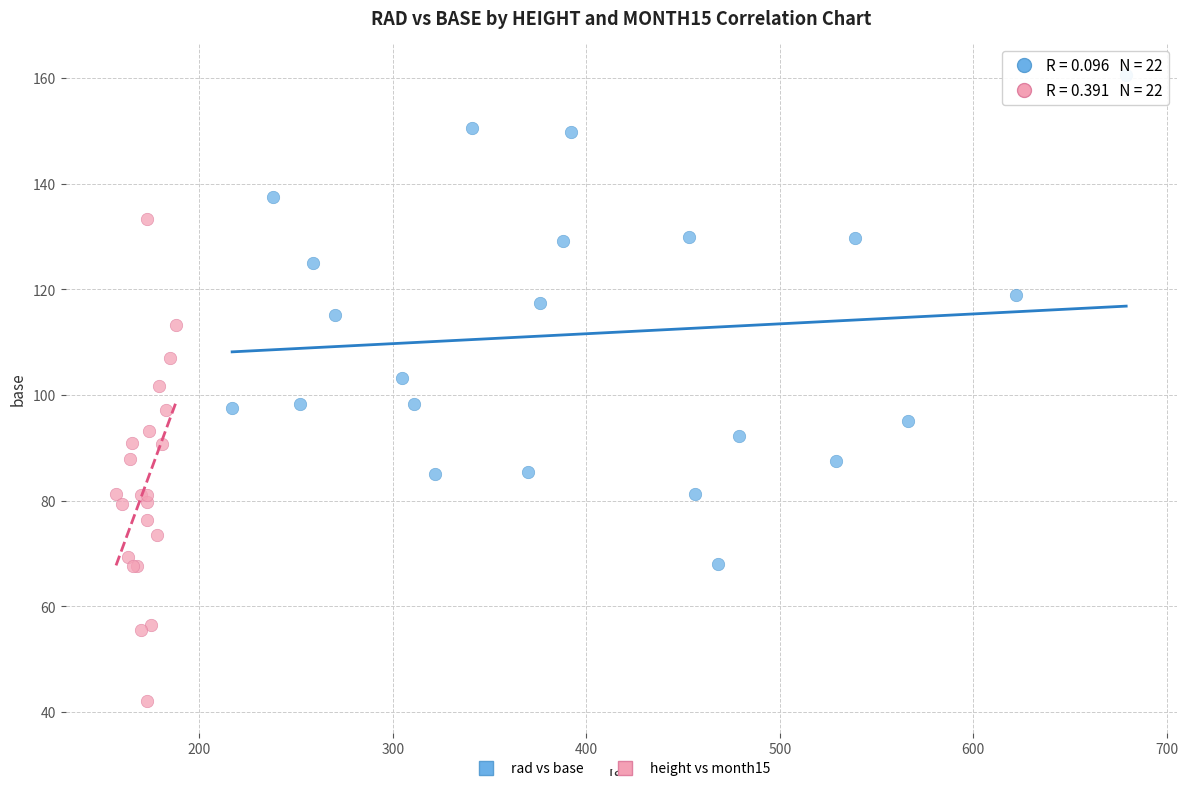

Which series contains the lowest Y value?

height vs month15